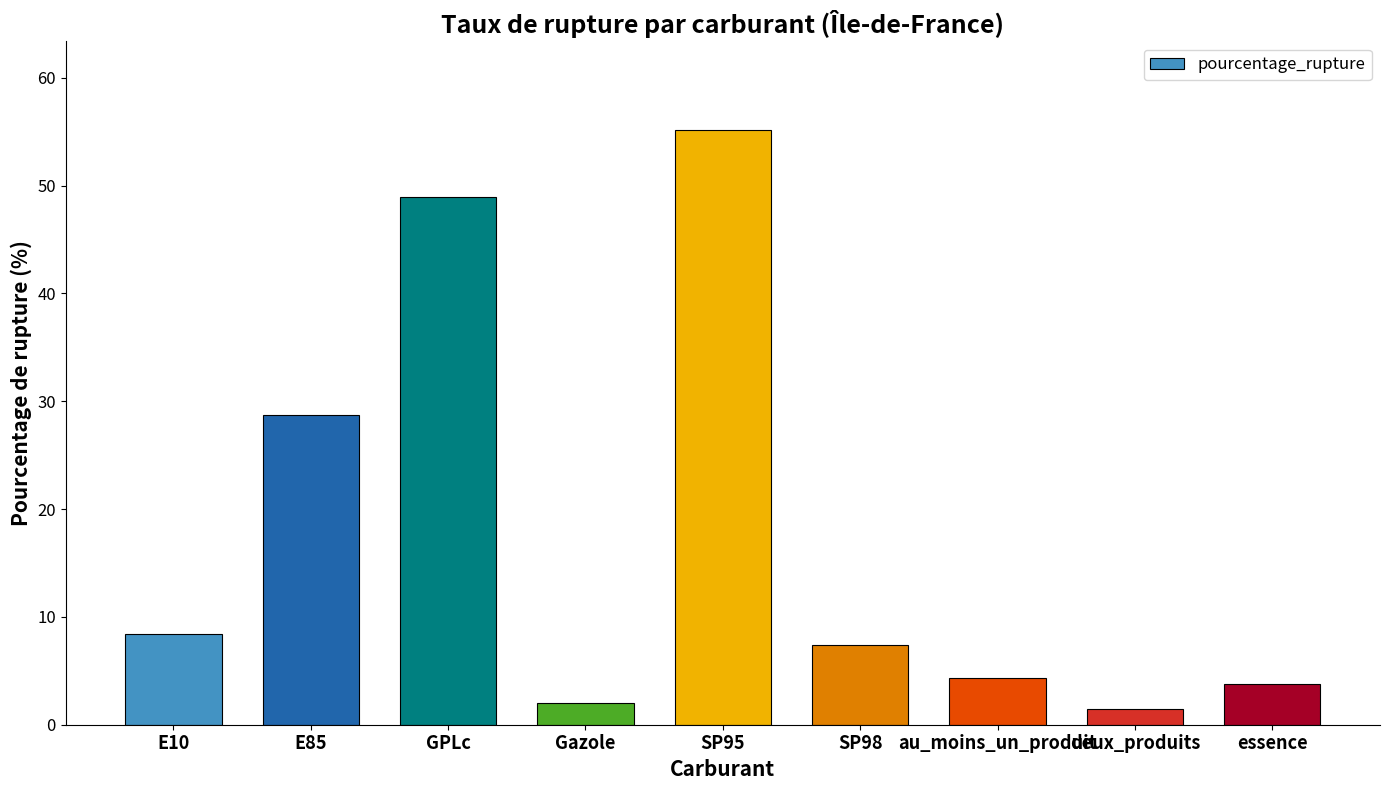

At which category does the chart reach its peak across all series?

SP95